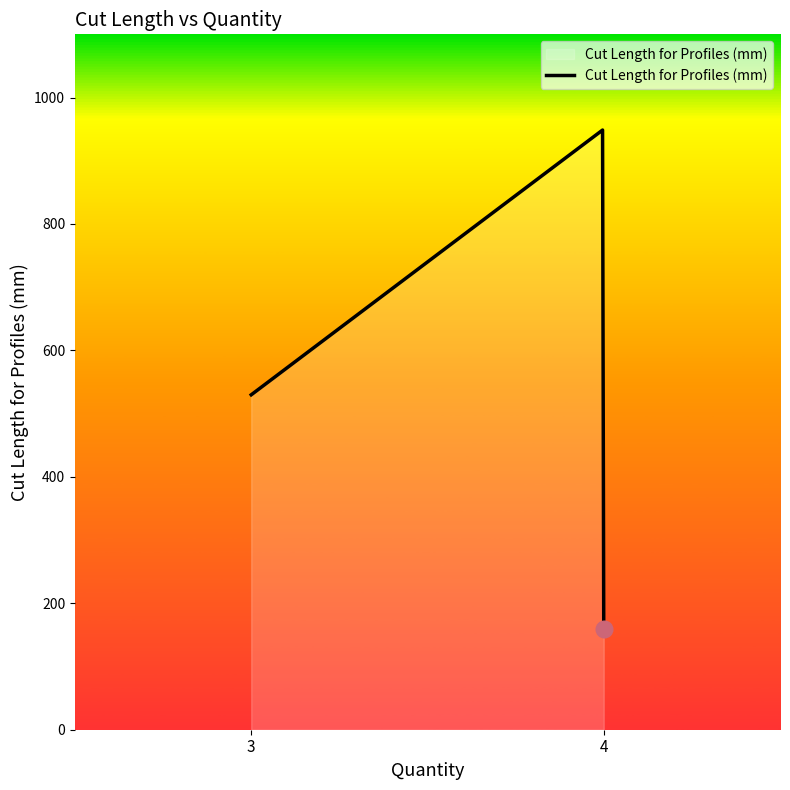

What is the difference between the maximum and minimum values?

788.6